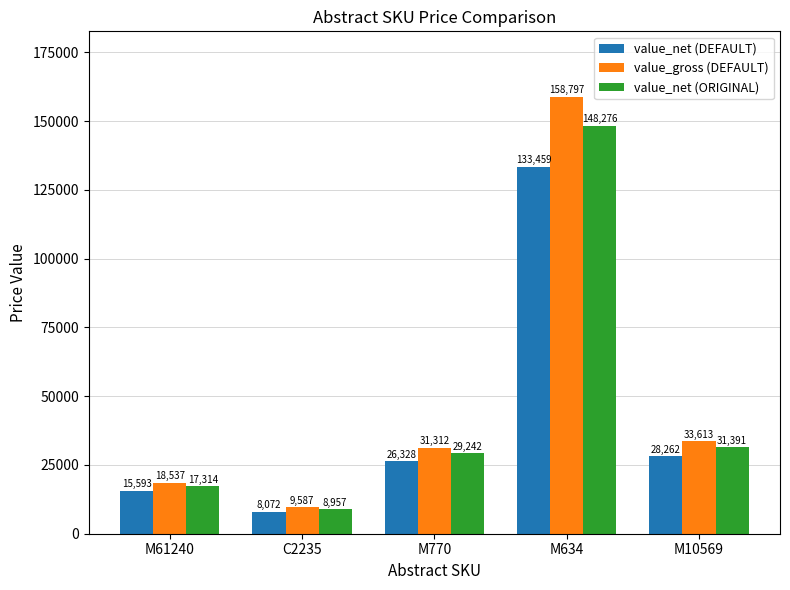

Reading left to right, list all the values displayed in this chart.

value_net (DEFAULT): M61240=15593	C2235=8072	M770=26328	M634=133459	M10569=28262
value_gross (DEFAULT): M61240=18537	C2235=9587	M770=31312	M634=158797	M10569=33613
value_net (ORIGINAL): M61240=17314	C2235=8957	M770=29242	M634=148276	M10569=31391